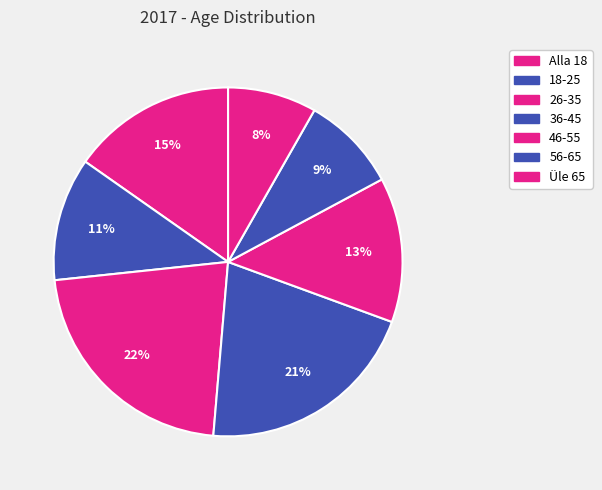

How many segments does this pie chart have?

7